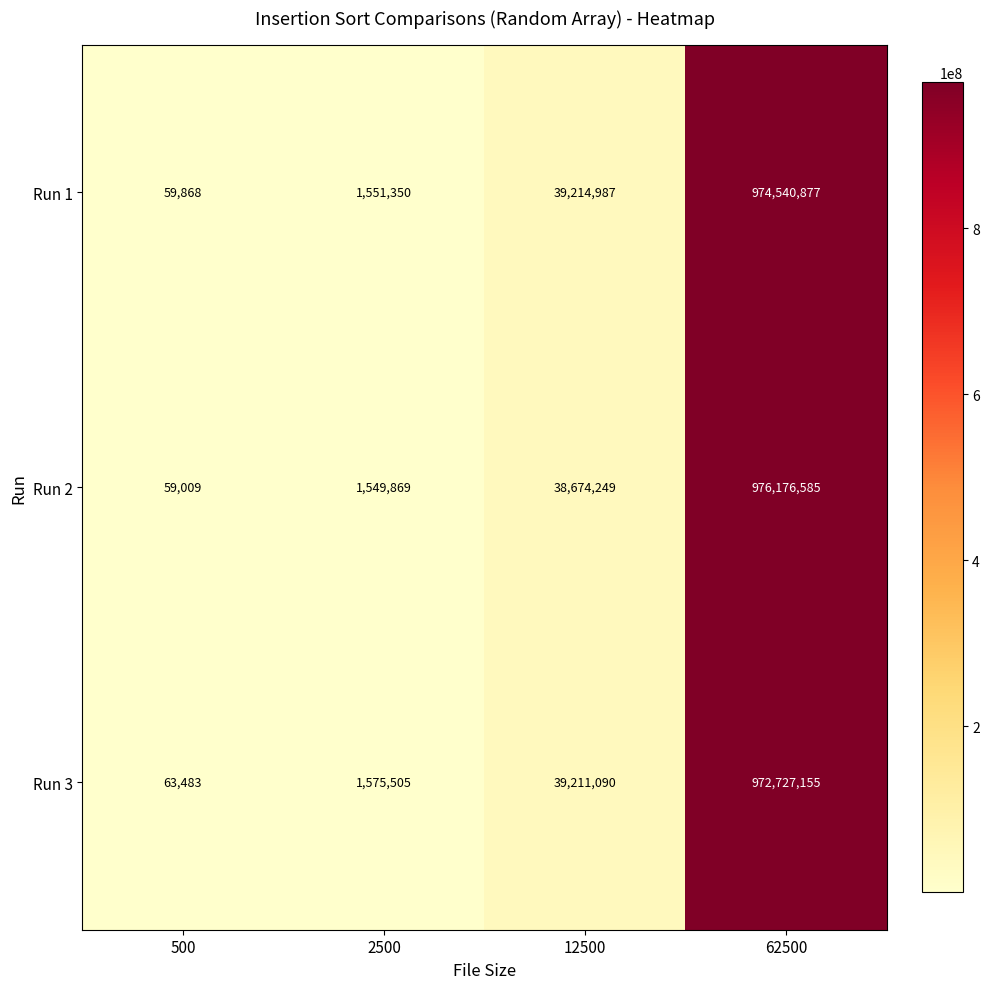

At which category is the sum across all series the highest?

62500